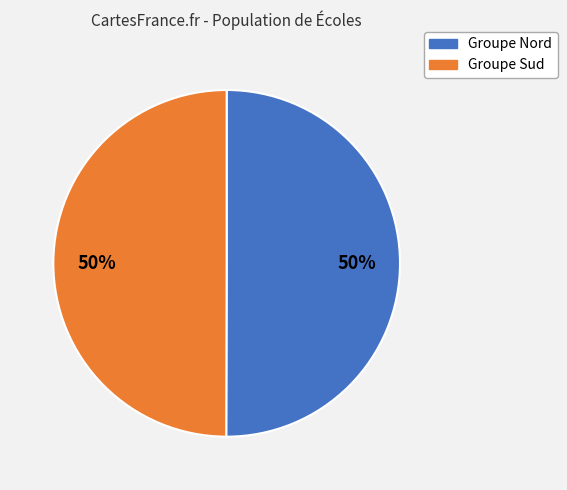

How many segments does this pie chart have?

2